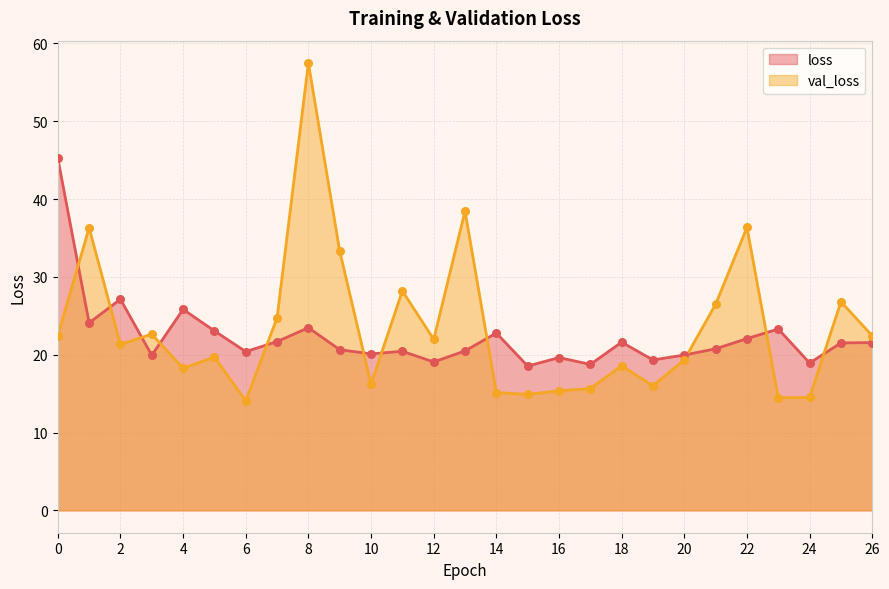

At which category is the sum across all series the highest?

8